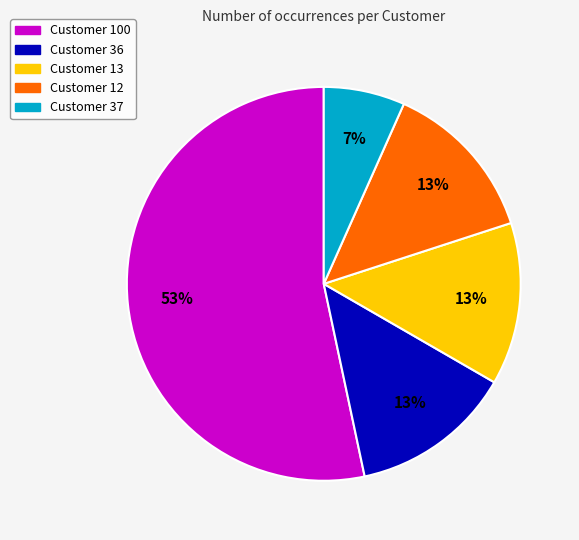

To the nearest percent, what is the average slice percentage?

20%